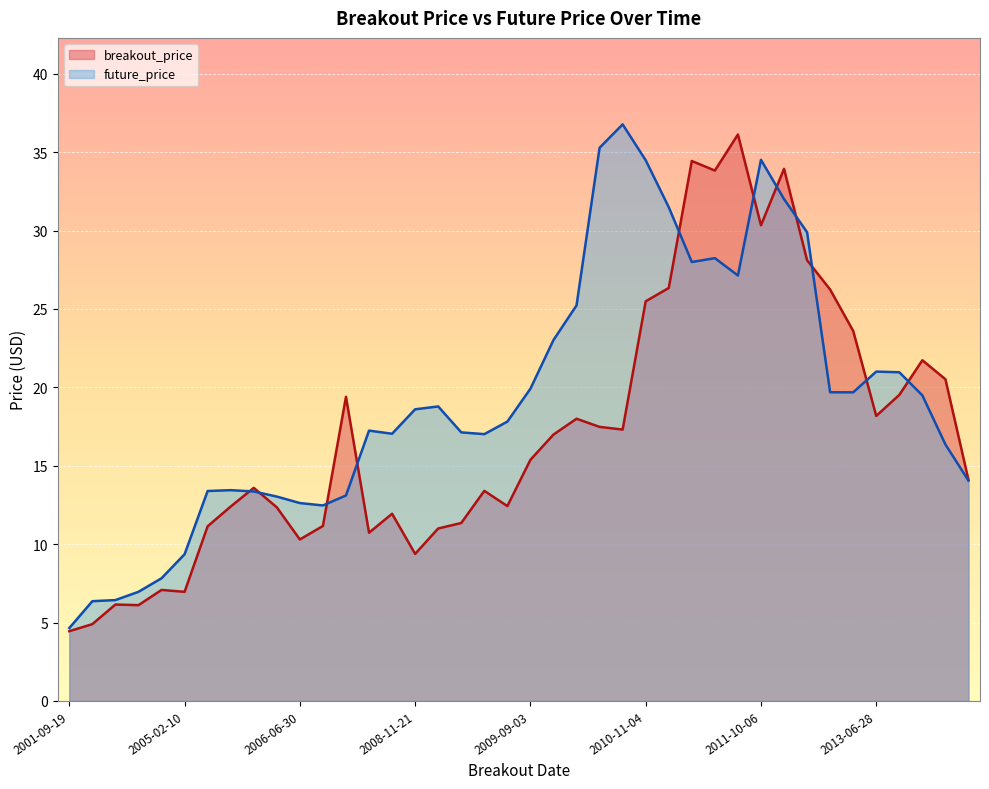

Reading right to left, list all the values displayed in this chart.

breakout_price: 2014-12-01=14.1	2014-02-14=20.5	2013-08-15=21.7	2013-07-22=19.5	2013-06-28=18.2	2013-04-25=23.6	2012-06-29=26.2	2012-01-03=28.1	2011-10-27=33.9	2011-10-06=30.3	2011-07-13=36.1	2011-07-05=33.8	2011-05-18=34.4	2010-11-18=26.3	2010-11-04=25.5	2010-06-07=17.3	2010-05-07=17.5	2009-11-16=18.0	2009-10-06=17.0	2009-09-03=15.4	2009-05-04=12.4	2009-03-19=13.4	2009-01-23=11.3	2009-01-16=11.0	2008-11-21=9.4	2008-09-18=11.9	2008-09-17=10.7	2008-03-05=19.4	2006-07-05=11.2	2006-06-30=10.3	2006-05-23=12.3	2006-05-09=13.6	2006-04-28=12.4	2006-03-30=11.1	2005-02-10=7.0	2004-10-05=7.1	2004-07-08=6.1	2004-01-05=6.2	2003-07-23=4.9	2001-09-19=4.5
future_price: 2014-12-01=14.1	2014-02-14=16.4	2013-08-15=19.5	2013-07-22=21.0	2013-06-28=21.0	2013-04-25=19.7	2012-06-29=19.7	2012-01-03=29.9	2011-10-27=32.0	2011-10-06=34.5	2011-07-13=27.1	2011-07-05=28.2	2011-05-18=28.0	2010-11-18=31.5	2010-11-04=34.5	2010-06-07=36.8	2010-05-07=35.3	2009-11-16=25.2	2009-10-06=23.0	2009-09-03=19.9	2009-05-04=17.8	2009-03-19=17.0	2009-01-23=17.1	2009-01-16=18.8	2008-11-21=18.6	2008-09-18=17.0	2008-09-17=17.2	2008-03-05=13.1	2006-07-05=12.5	2006-06-30=12.6	2006-05-23=13.0	2006-05-09=13.4	2006-04-28=13.4	2006-03-30=13.4	2005-02-10=9.4	2004-10-05=7.8	2004-07-08=7.0	2004-01-05=6.4	2003-07-23=6.4	2001-09-19=4.6